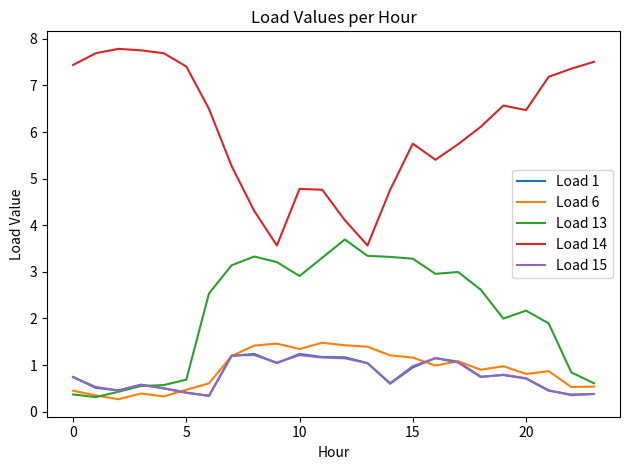

What is the maximum value shown in the chart?

7.8